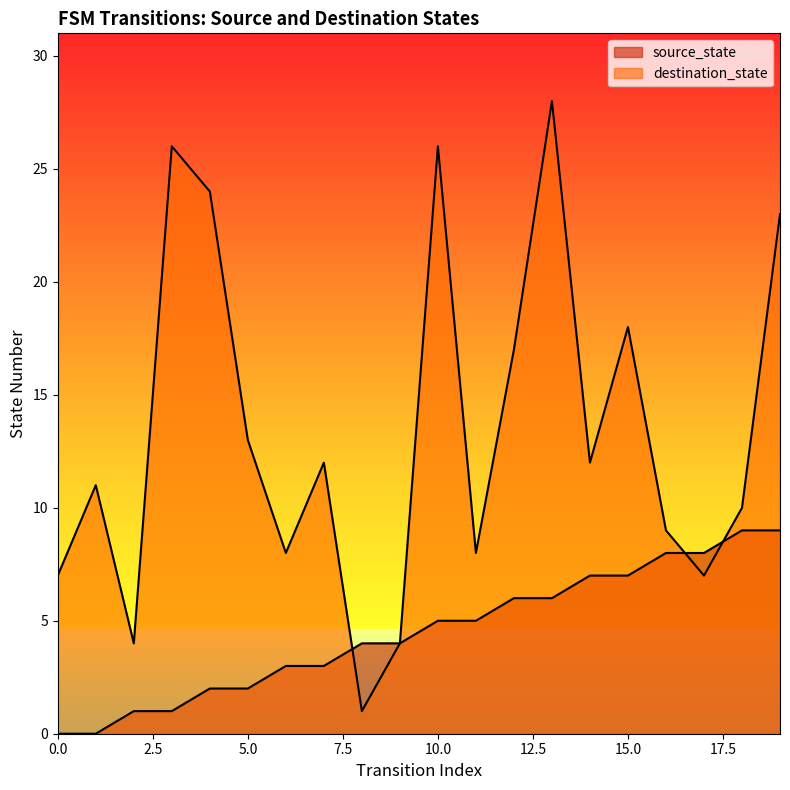

How many lines are shown in the chart?

2